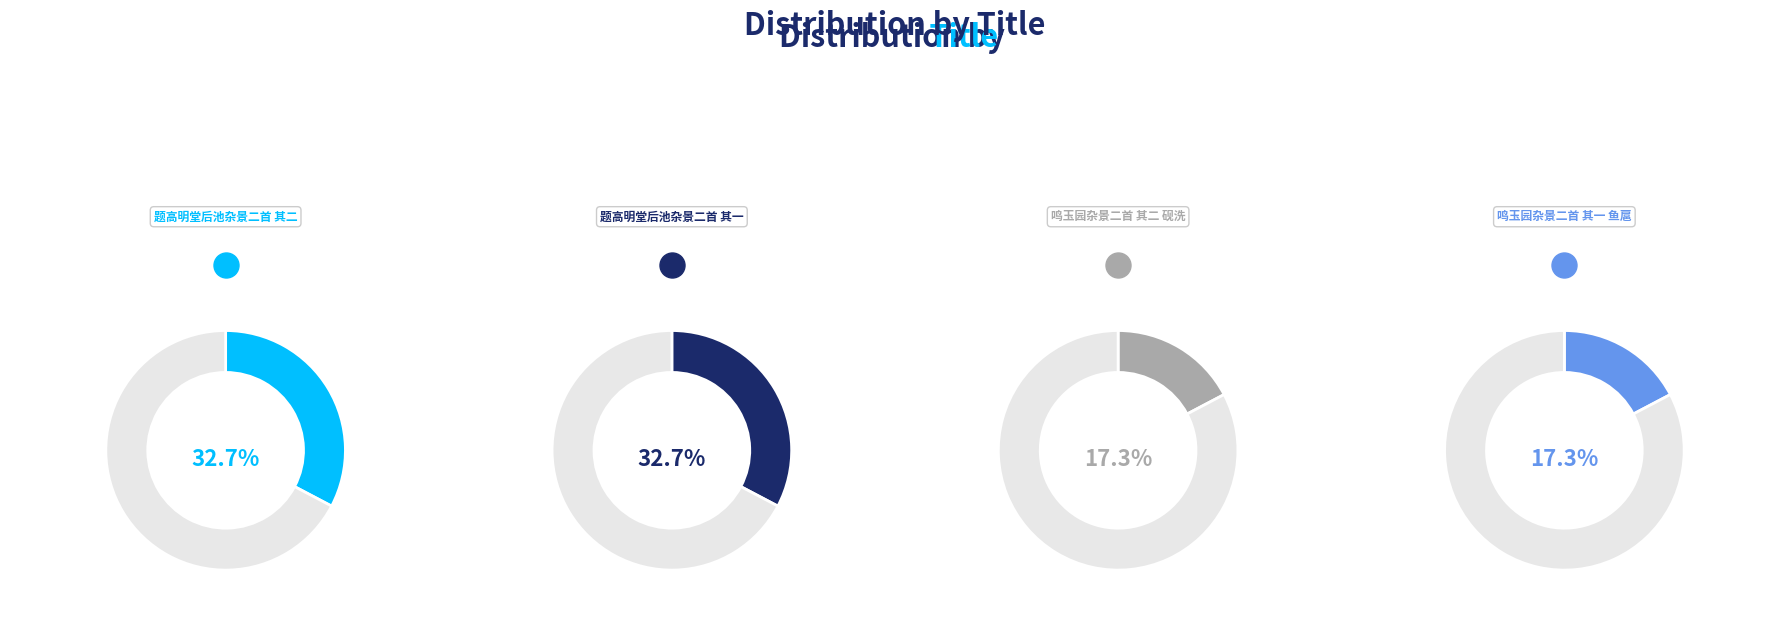

Is there a majority slice in this chart?

No